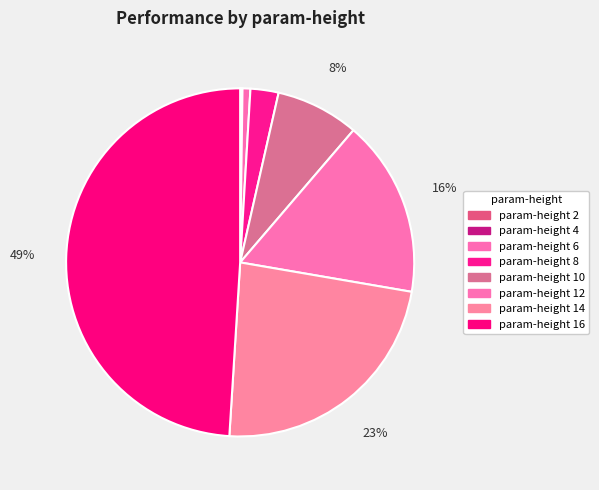

How many segments does this pie chart have?

8